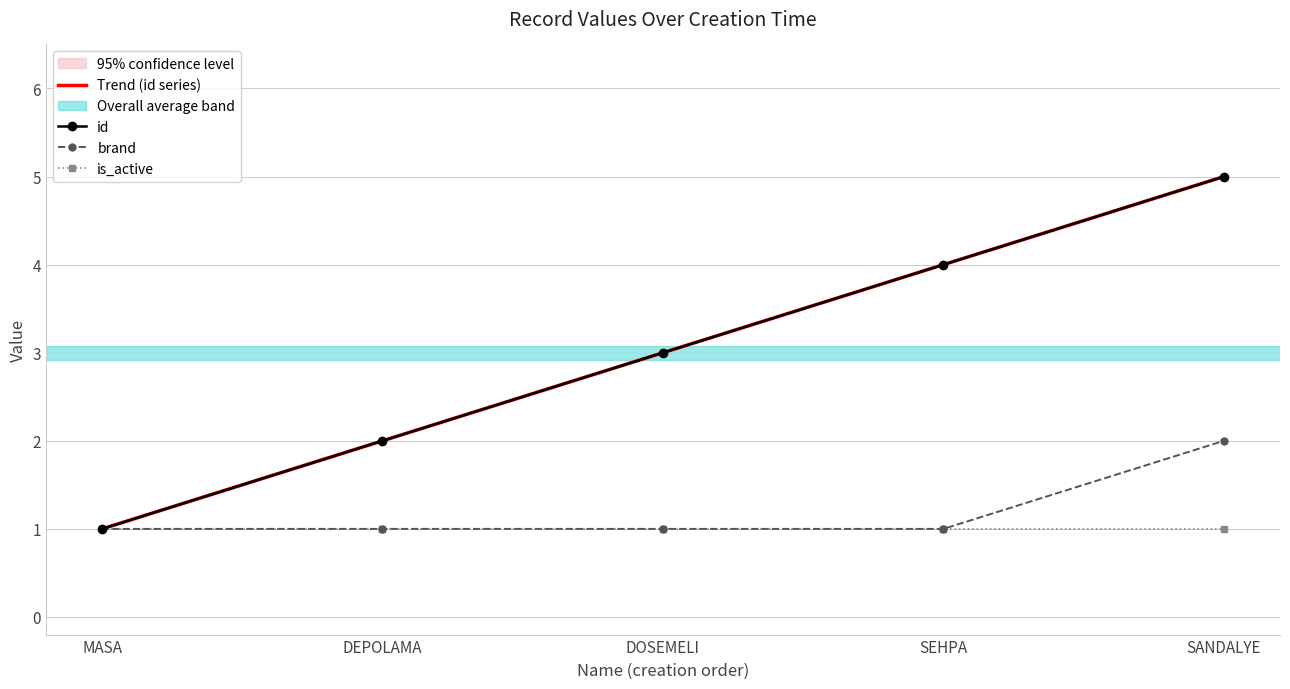

What is the label of the 5th point from the left?

SANDALYE